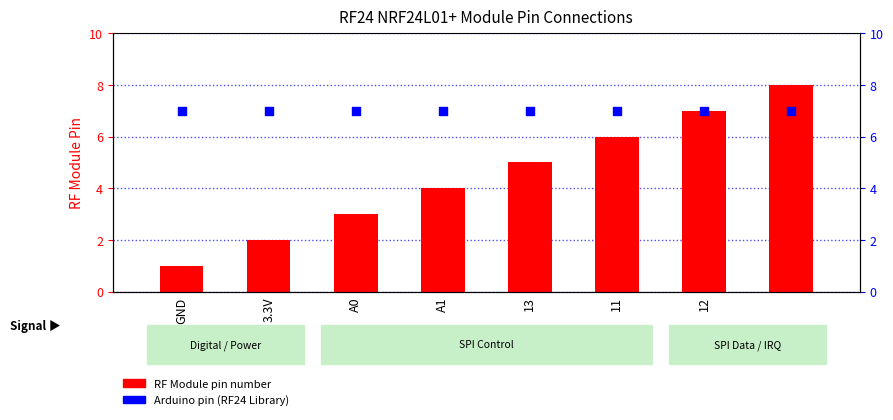

Is the value of Arduino pin at 7 greater than the value of RF Module Pin at 11?

Yes